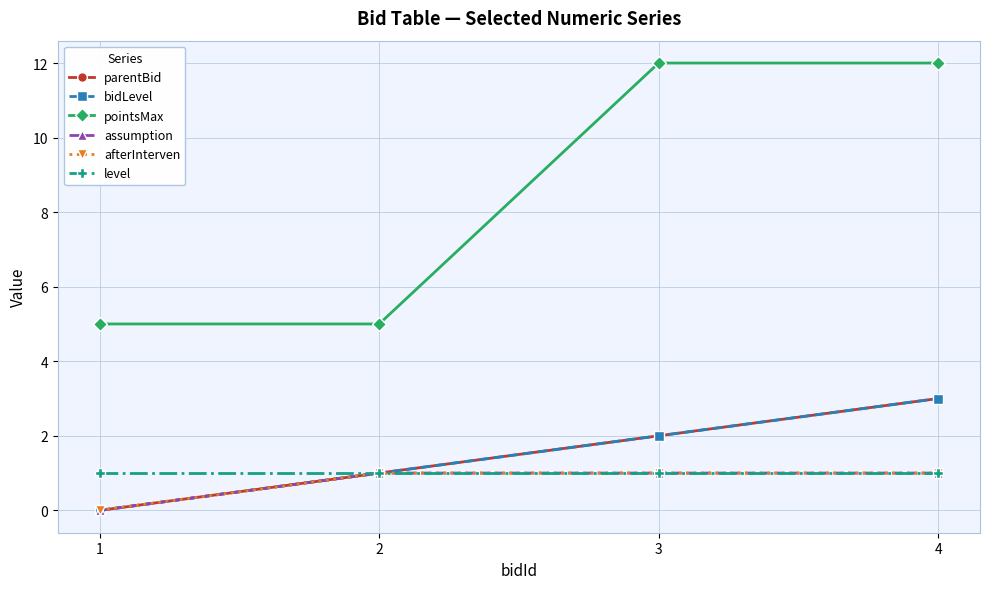

What is the sum of all assumption values?

3